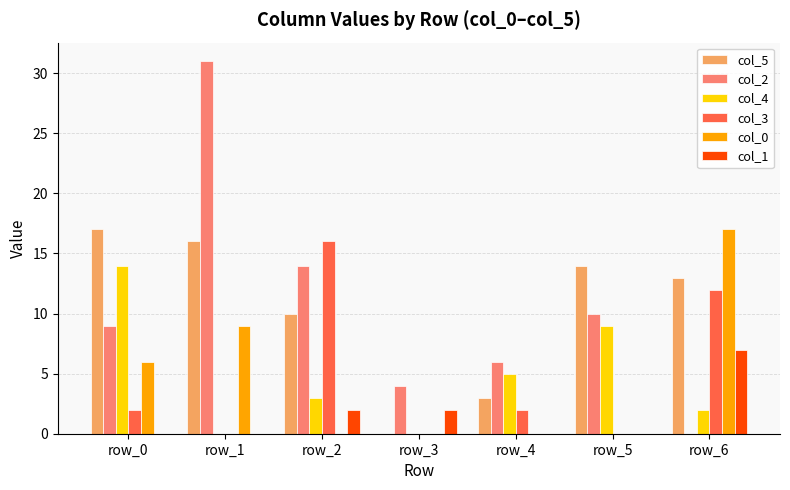

Reading left to right, list all the values displayed in this chart.

col_5: row_0=17	row_1=16	row_2=10	row_3=0	row_4=3	row_5=14	row_6=13
col_2: row_0=9	row_1=31	row_2=14	row_3=4	row_4=6	row_5=10	row_6=0
col_4: row_0=14	row_1=0	row_2=3	row_3=0	row_4=5	row_5=9	row_6=2
col_3: row_0=2	row_1=0	row_2=16	row_3=0	row_4=2	row_5=0	row_6=12
col_0: row_0=6	row_1=9	row_2=0	row_3=0	row_4=0	row_5=0	row_6=17
col_1: row_0=0	row_1=0	row_2=2	row_3=2	row_4=0	row_5=0	row_6=7